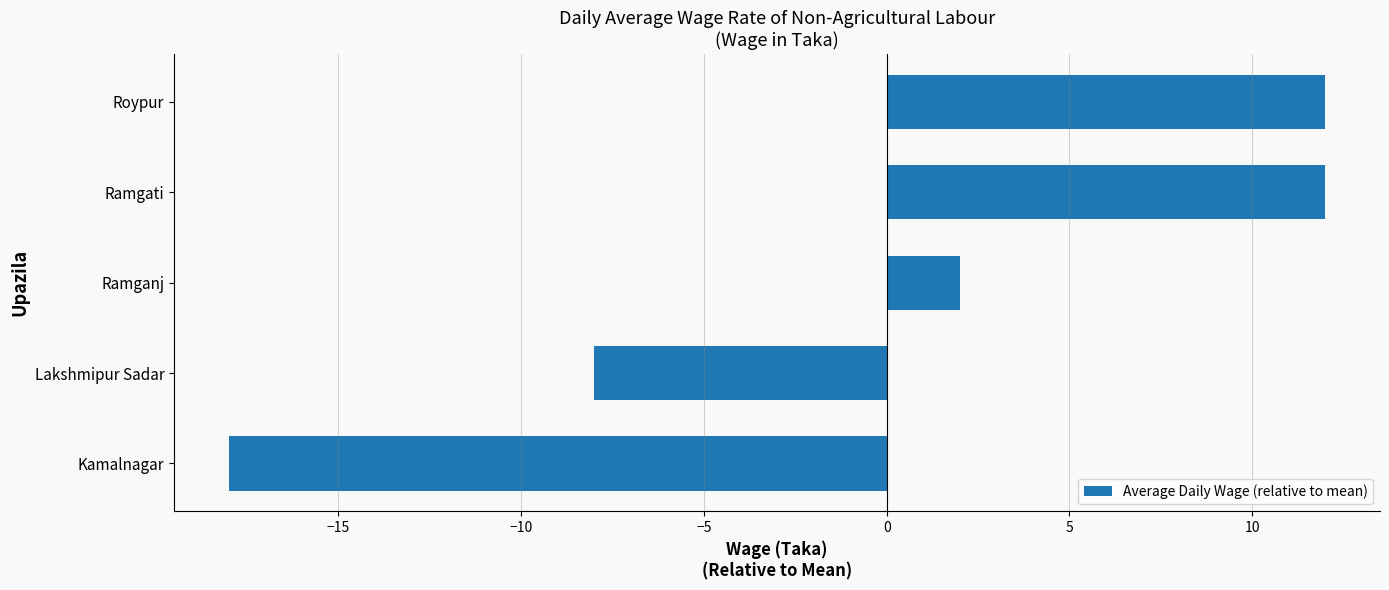

True or false: the data shows 12 at Roypur.

True